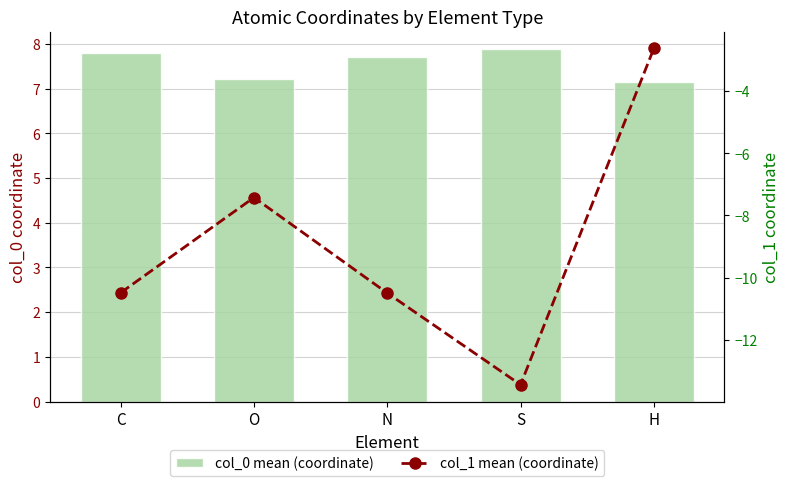

Between S and O, which is larger?

S